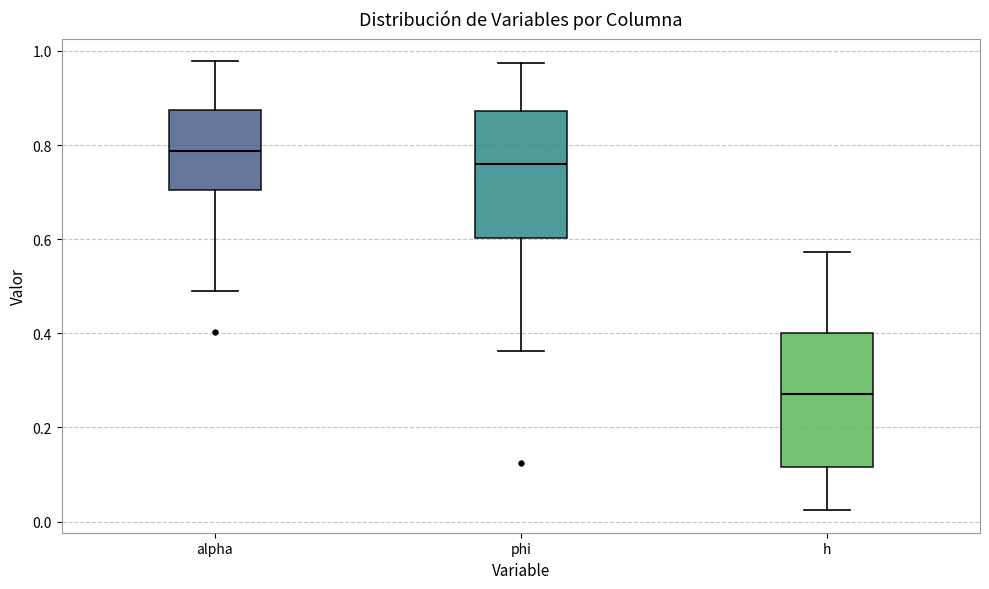

Reading left to right, read every box against the y-axis: the position of its median line, the range the box covers, and the ends of its whiskers. The values are not printed on the chart, so give them approximately, as read against the axis.

alpha: median 0.78, box 0.70 to 0.88, whiskers 0.50 to 0.98
phi: median 0.76, box 0.60 to 0.88, whiskers 0.36 to 0.98
h: median 0.28, box 0.12 to 0.40, whiskers 0.02 to 0.58